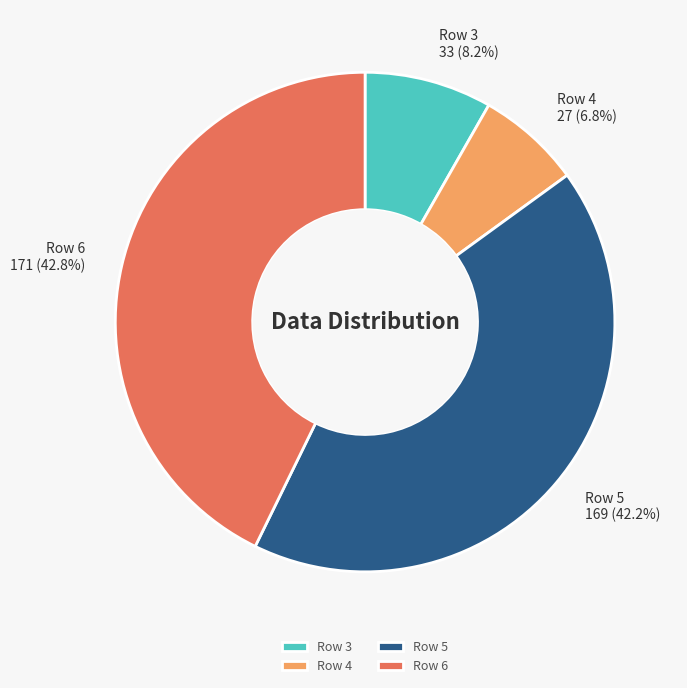

What percentage is the Row 4 slice, to the nearest percent?

7%